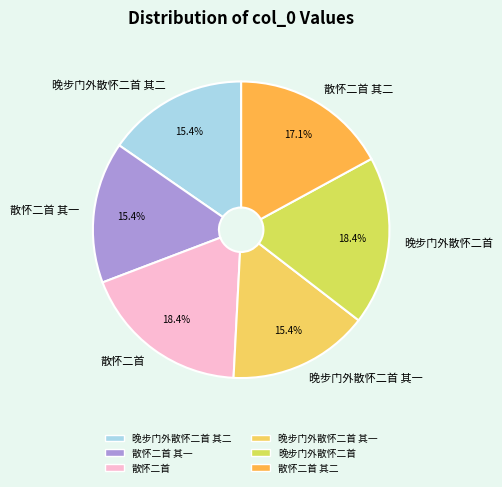

To the nearest percent, what is the difference between the 晚步门外散怀二首 and 晚步门外散怀二首 其一 slice percentages?

3%